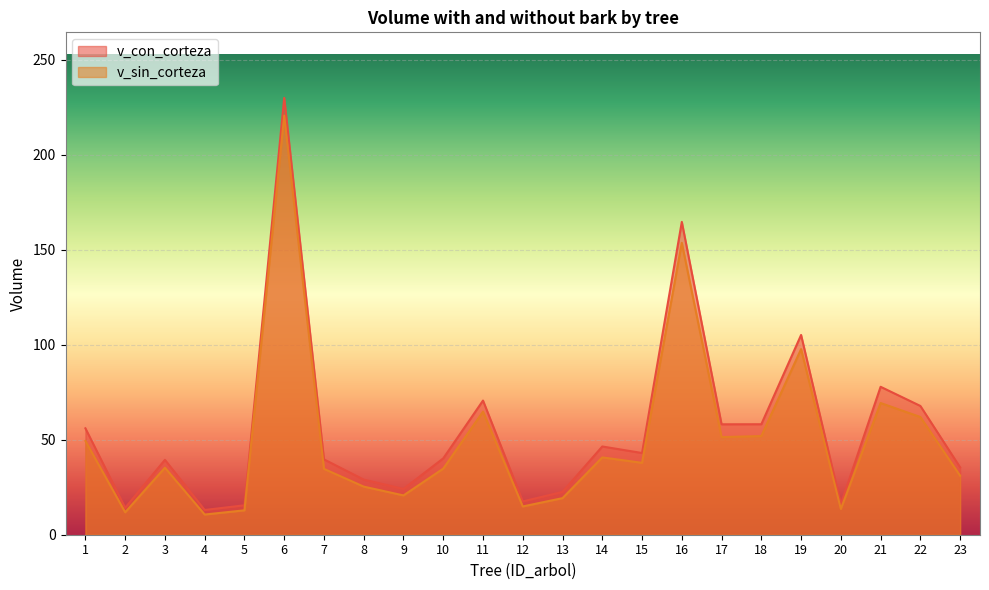

The value of v_con_corteza at 15 is 16.8. True or false?

False